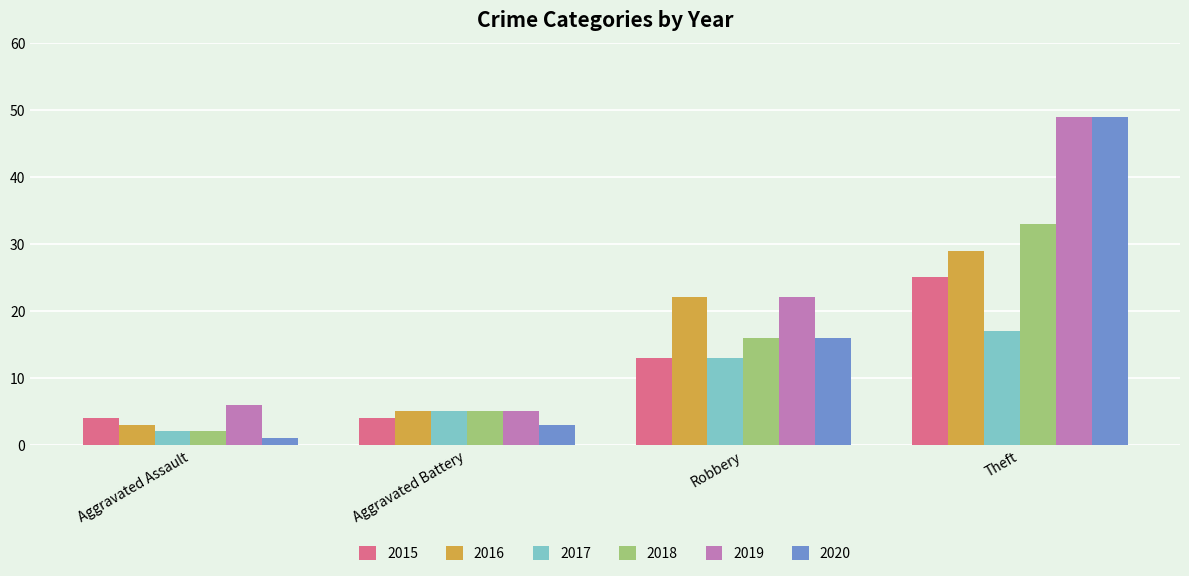

What is the difference between the second highest and minimum values in the 2019 series?

17